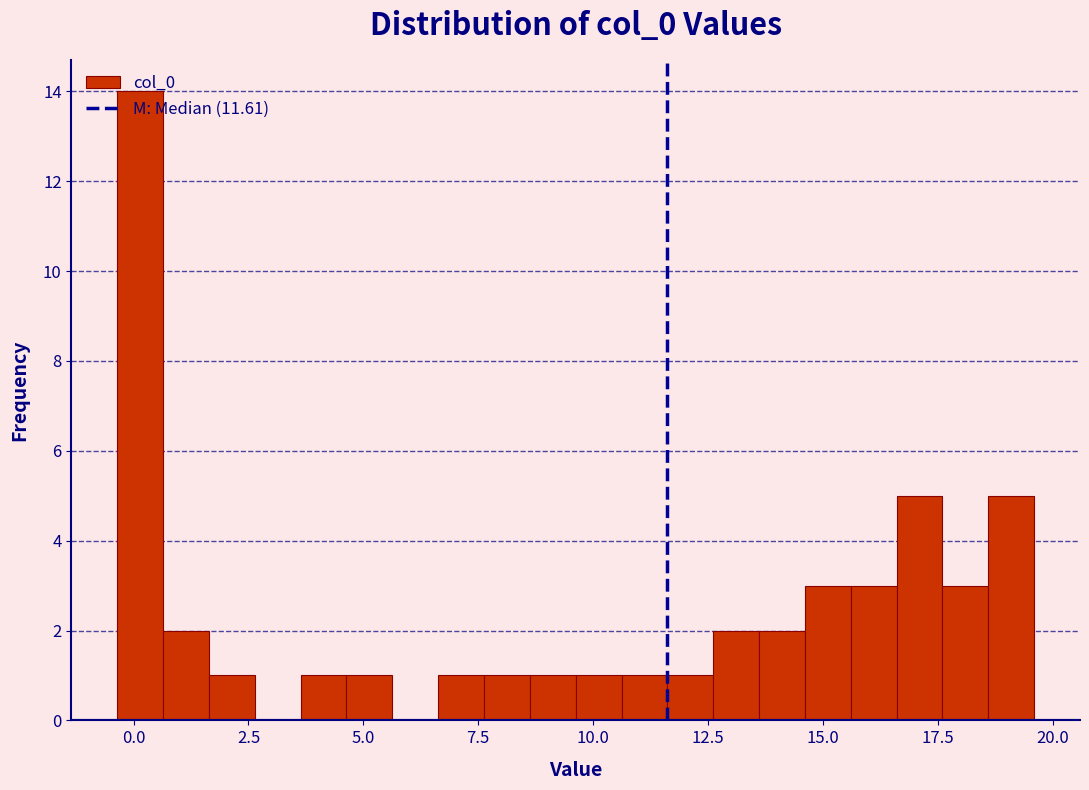

Around what value on the x-axis is the tallest bar? Give the approximate position of its centre, as read against the axis.

0.0